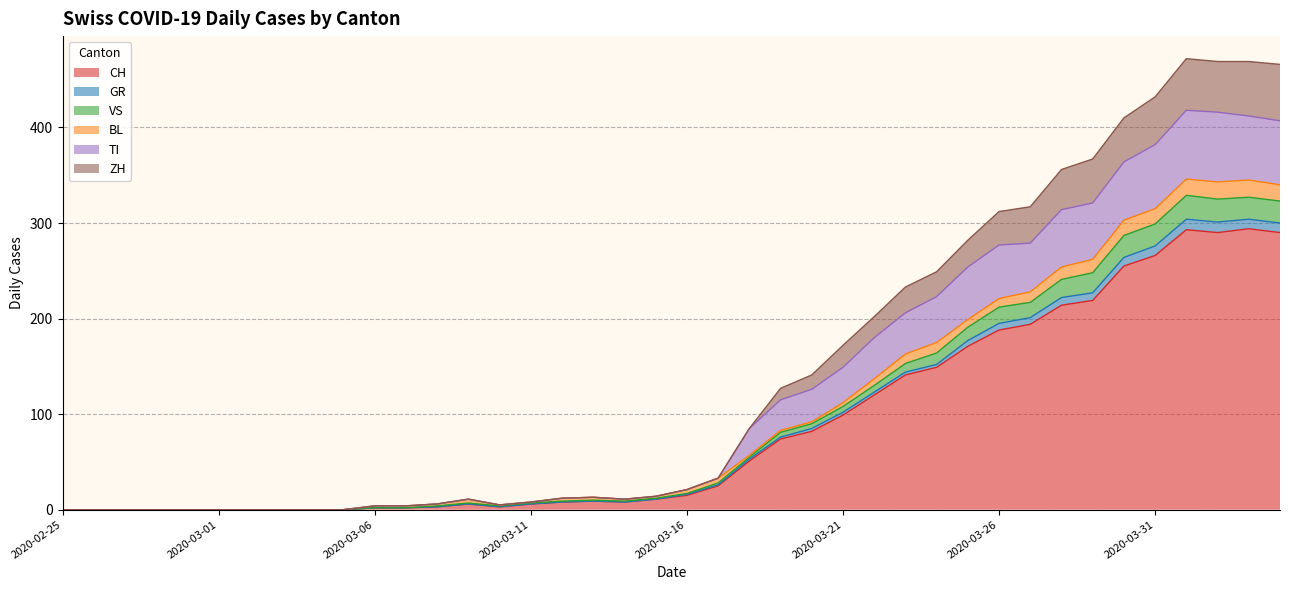

True or false: VS has more than 0 points higher than both neighbors.

True